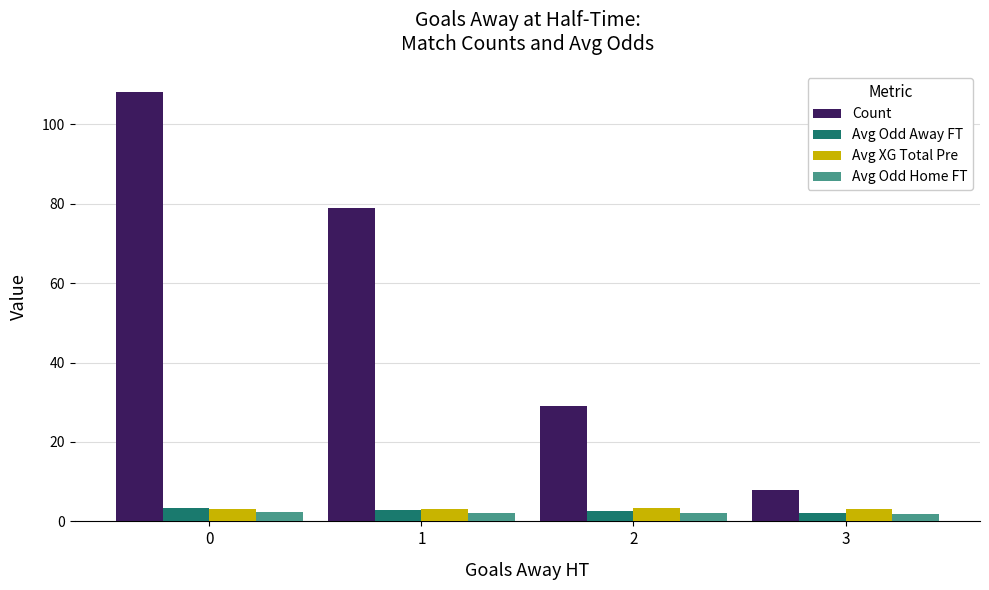

What are all the series names shown in the legend?

Count, Avg Odd Away FT, Avg XG Total Pre, Avg Odd Home FT